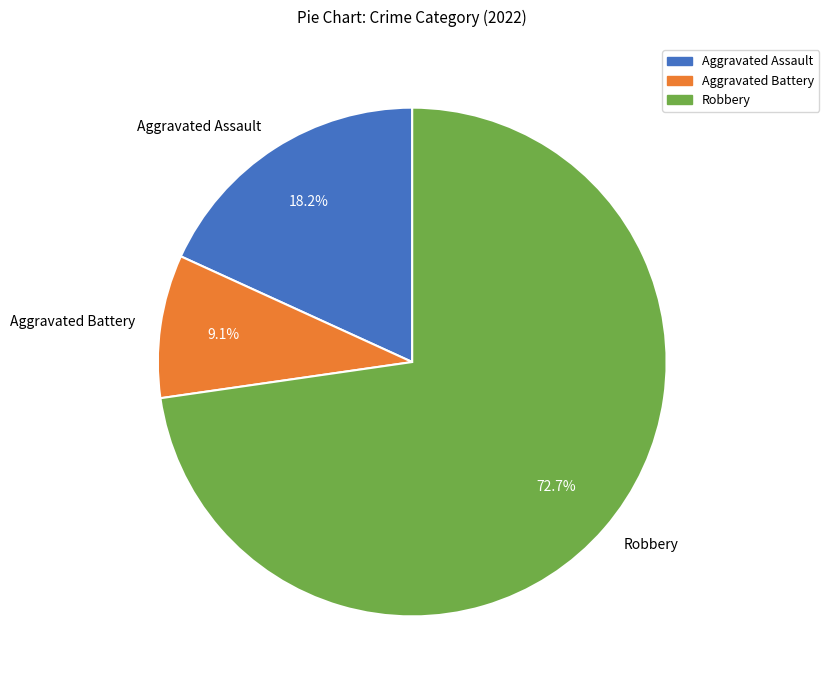

To the nearest percent, what portion does Robbery represent?

73%